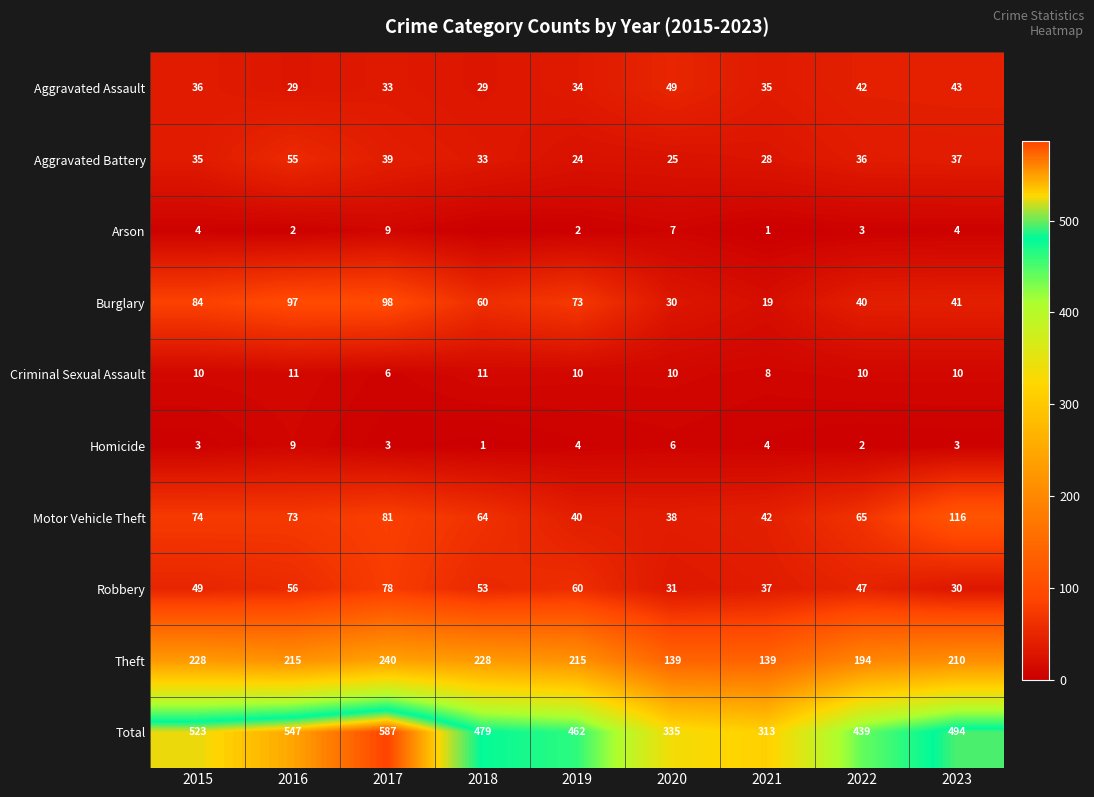

At which category does the chart reach its minimum across all series?

2018